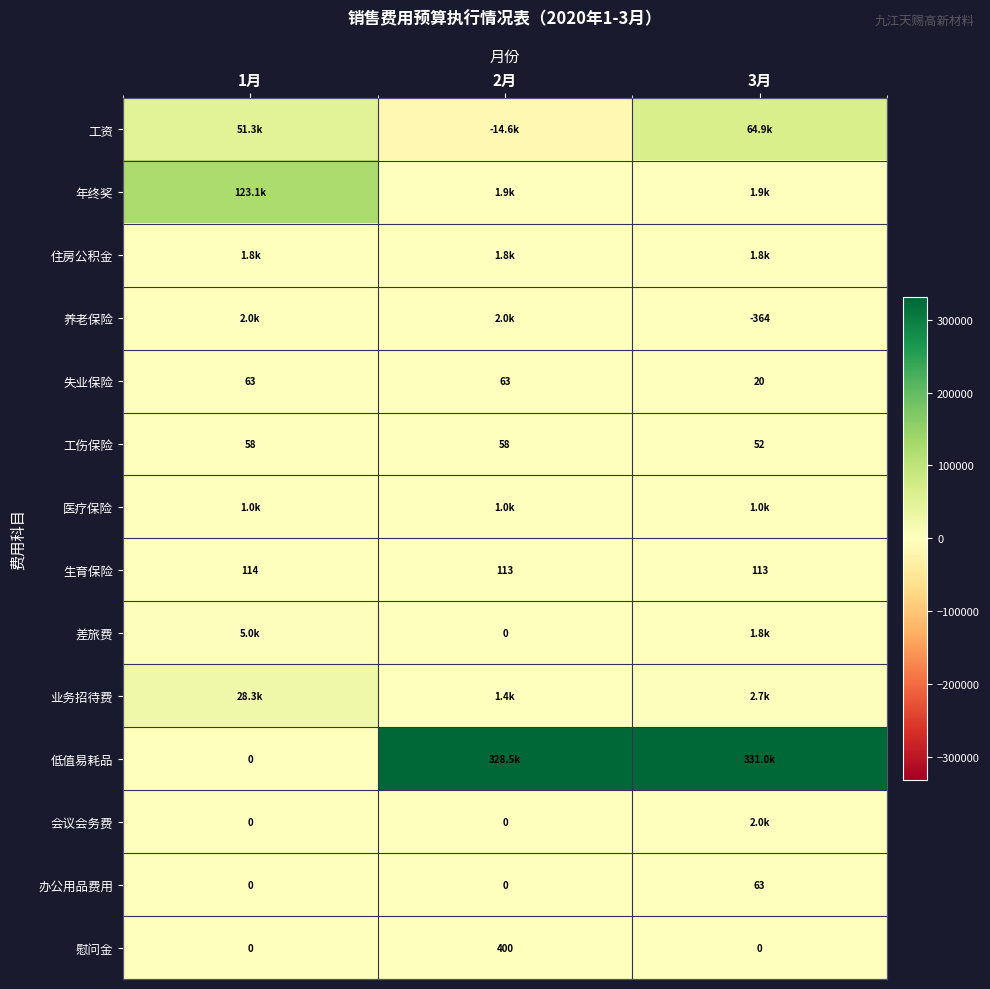

What is the difference between the 年终奖 values at 3月 and 1月?

121246.1